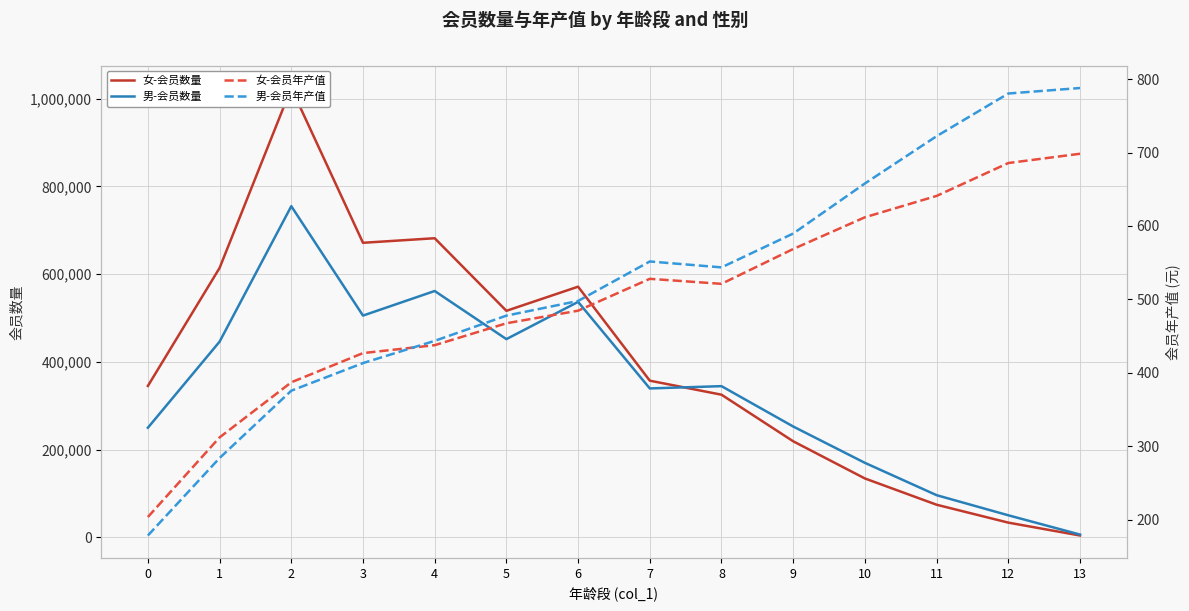

What is the minimum value for 男-会员数量?

6161